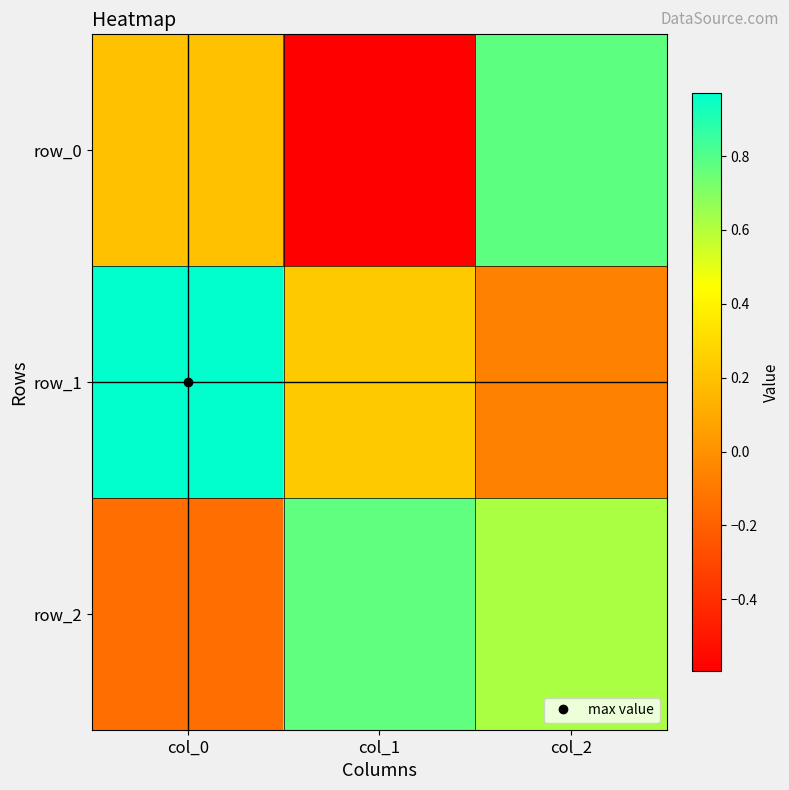

What is the average value of the row_1 series?

0.4